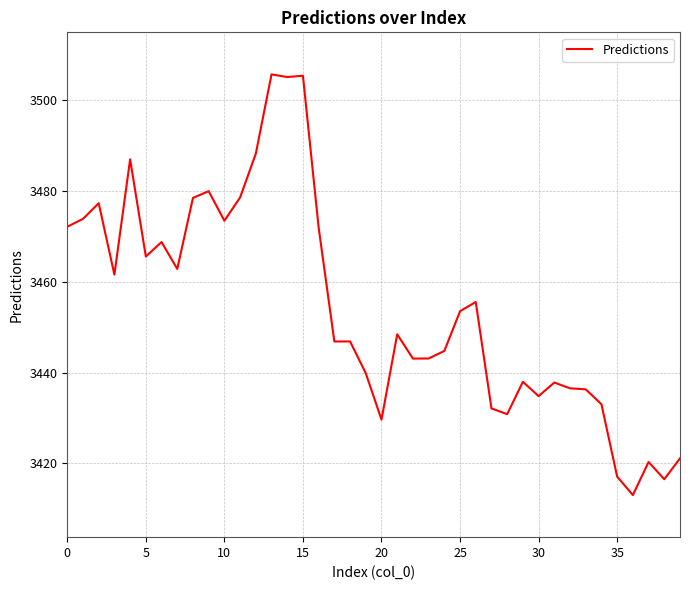

What is the smallest value displayed?

3413.0